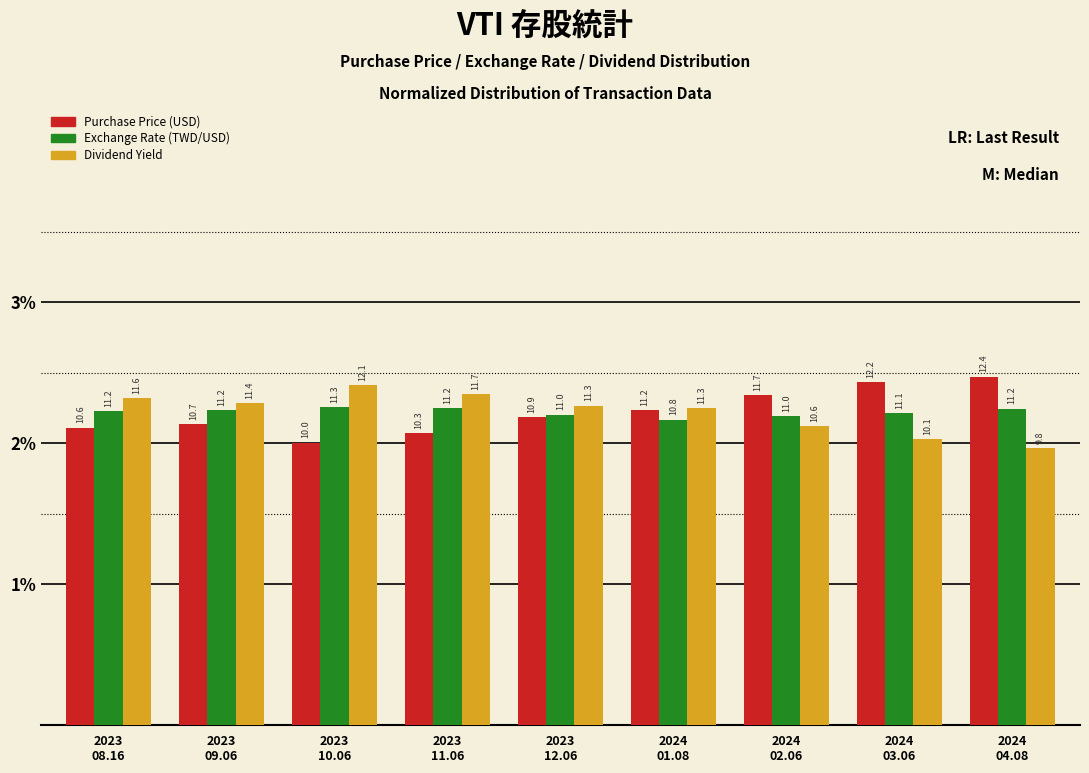

Are the bars grouped side by side (vs. stacked)?

Yes